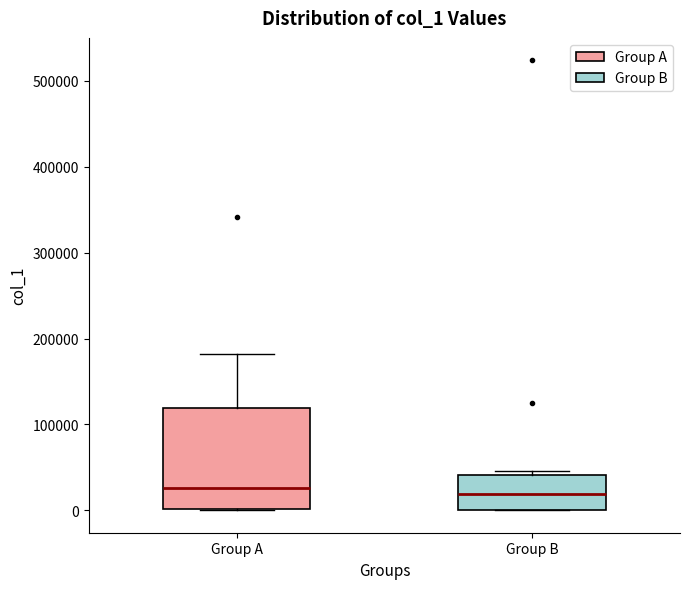

Which box is the tallest, from its lower edge to its upper edge?

Group A